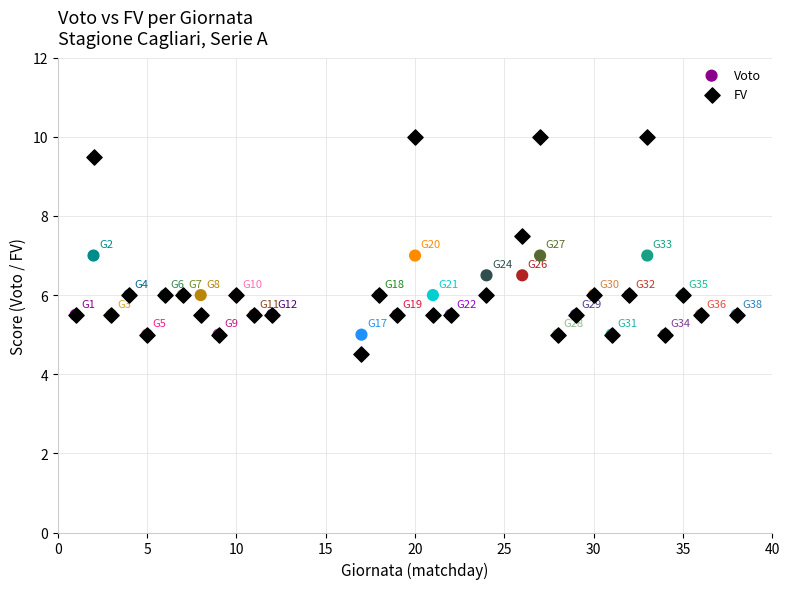

What are all the series names shown in the legend?

Voto, FV